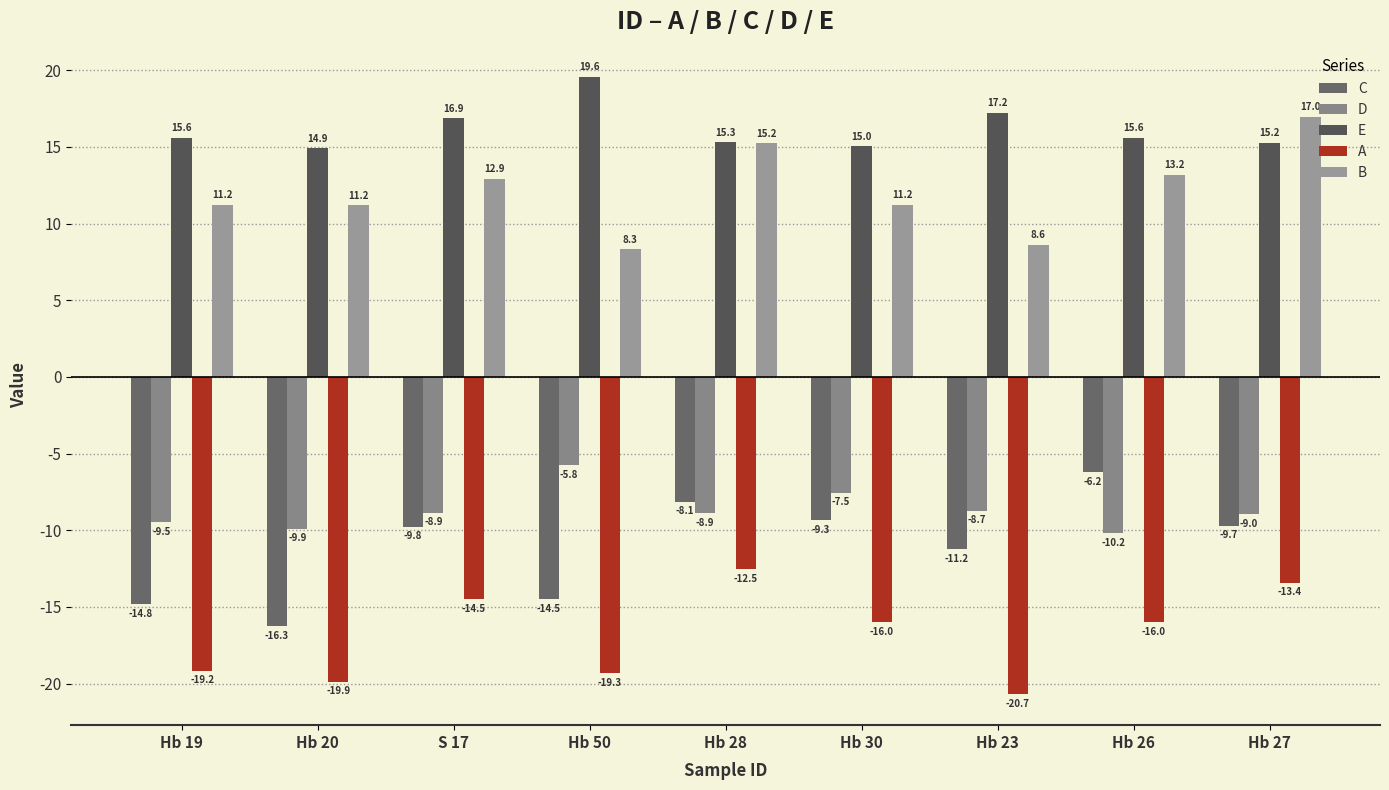

What is the lowest value of the D series?

-10.2